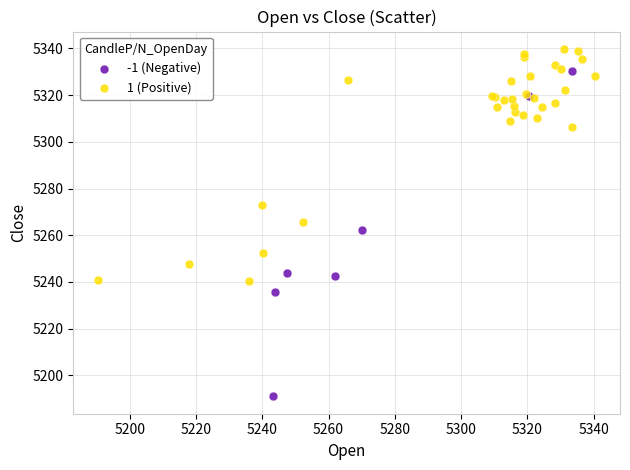

Which series contains the highest Y value?

1 (Positive)